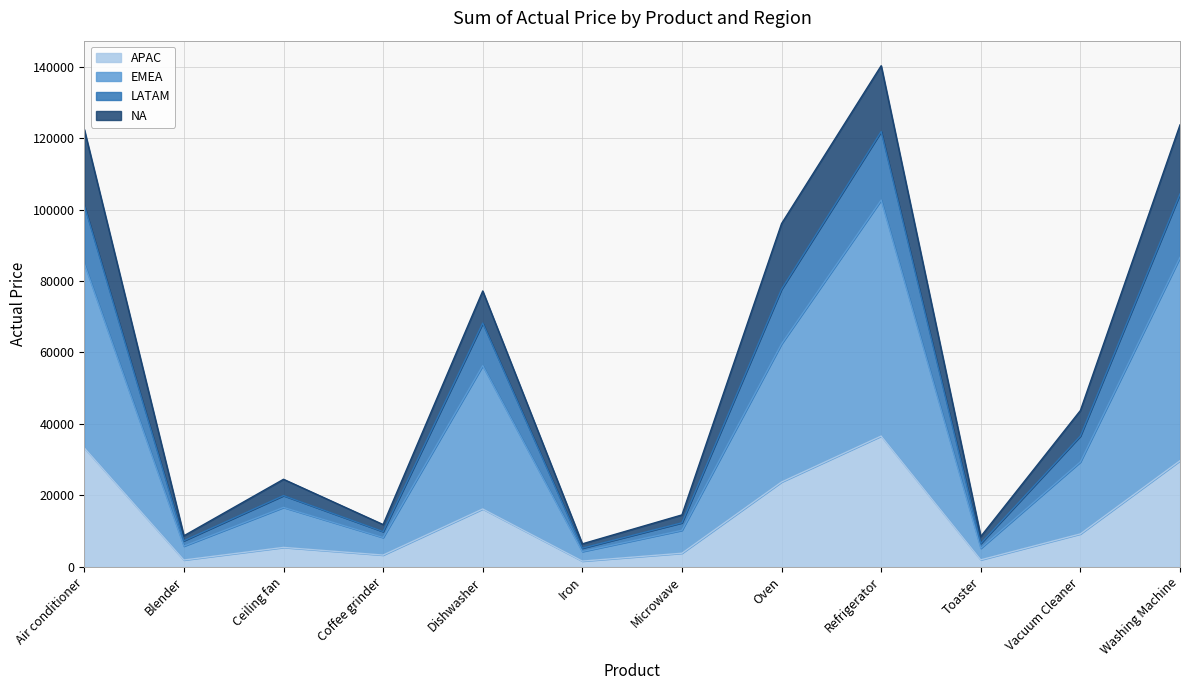

True or false: LATAM has a value of 14881 at Blender.

False